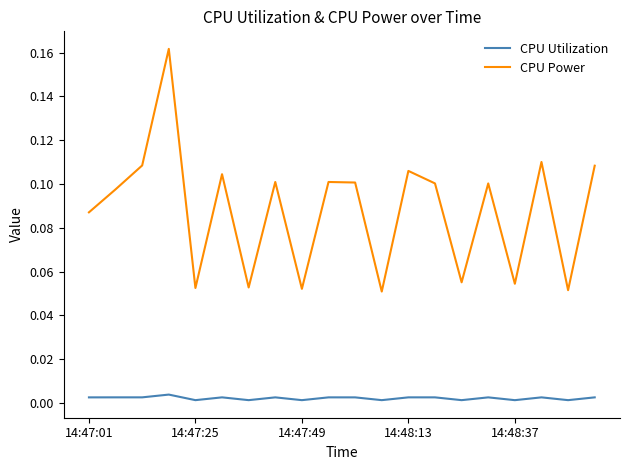

Which series has the widest spread of values?

CPU Power